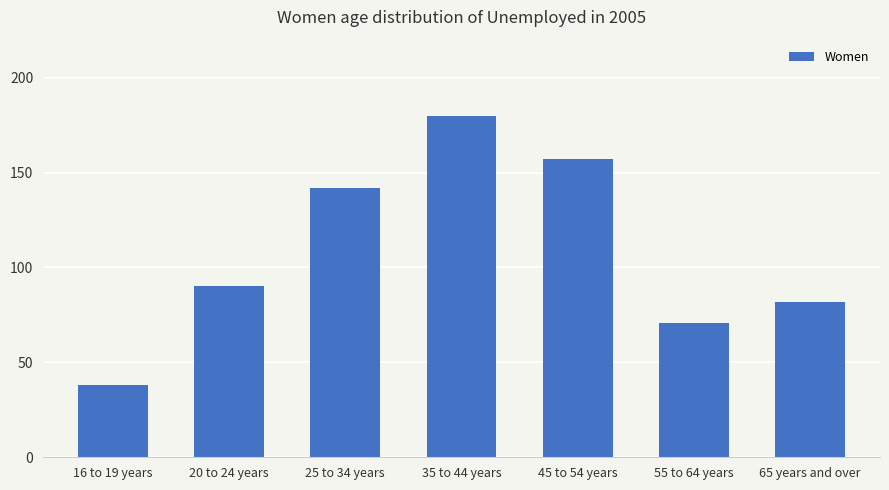

The chart shows a value of 117829 at 55 to 64 years. True or false?

False